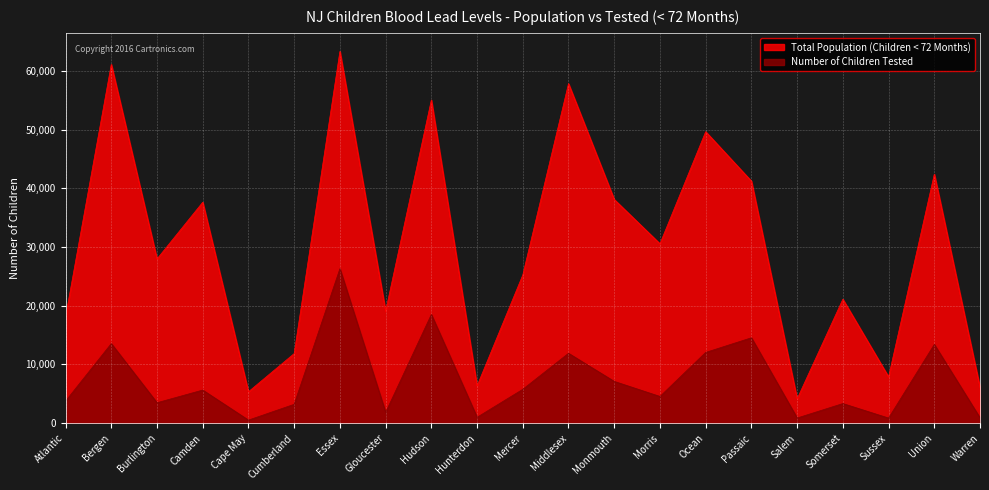

Reading right to left, what are all the values shown in this chart?

Total Population (Children < 72 Months): 6077	42403	7889	21115	4135	41230	49652	30563	38105	57834	25243	6339	55036	19078	63319	11856	5351	37630	27970	61109	18120
Number of Children Tested: 896	13406	865	3338	874	14543	12051	4547	7111	11901	5766	1000	18510	1825	26310	3211	519	5637	3478	13551	3754